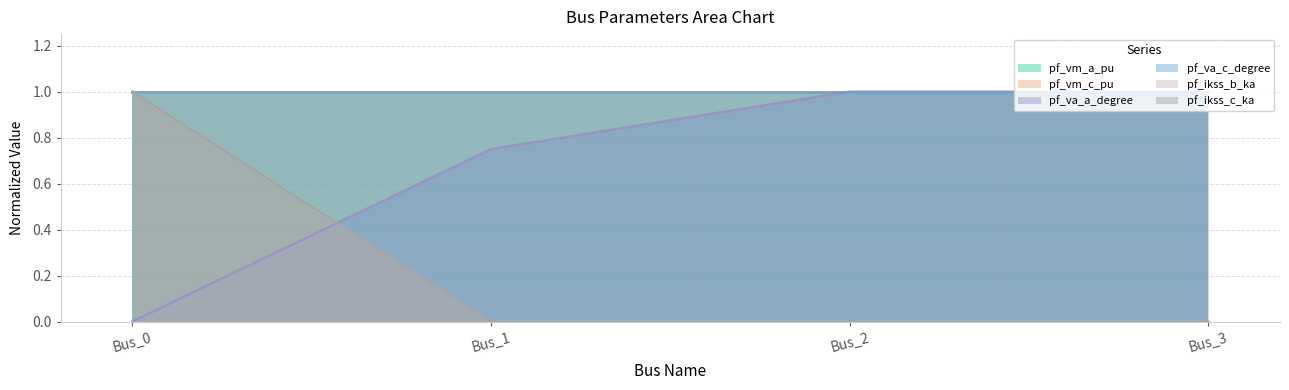

Does the chart have visible grid lines?

Yes